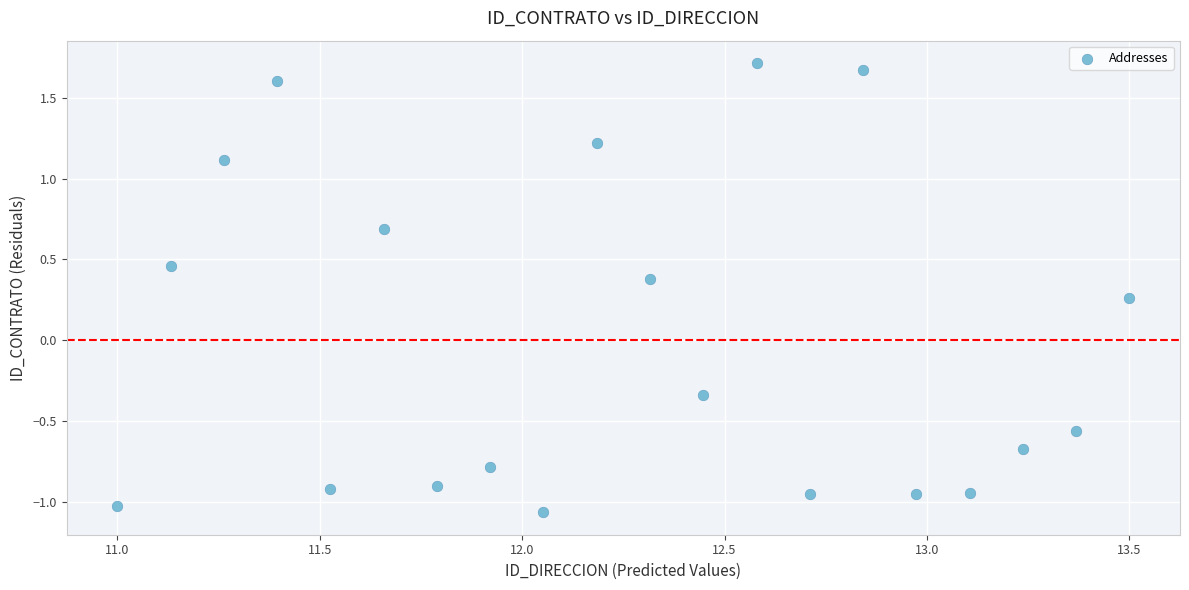

What is the range of X values (max minus min)?

2.5